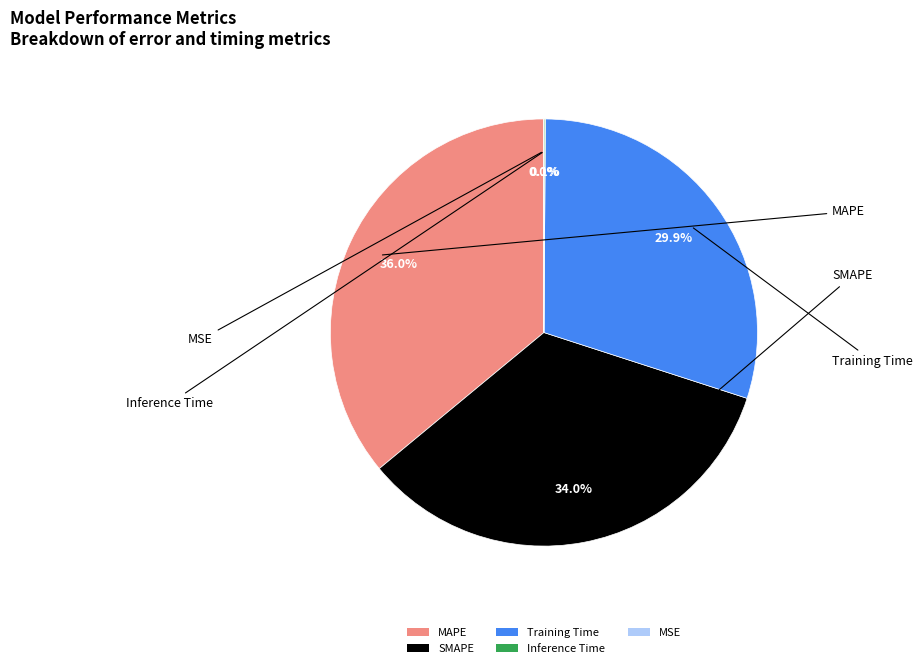

What percentage is the MAPE slice, to the nearest percent?

36%